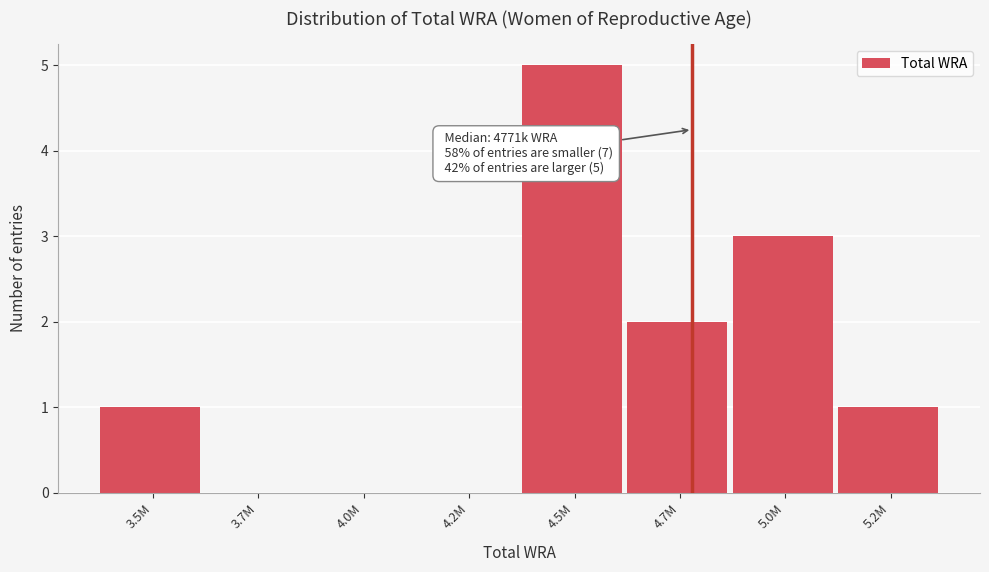

Reading left to right, what are all the values shown in this chart?

3.5M=1	3.7M=0	4.0M=0	4.2M=0	4.5M=5	4.7M=2	5.0M=3	5.2M=1